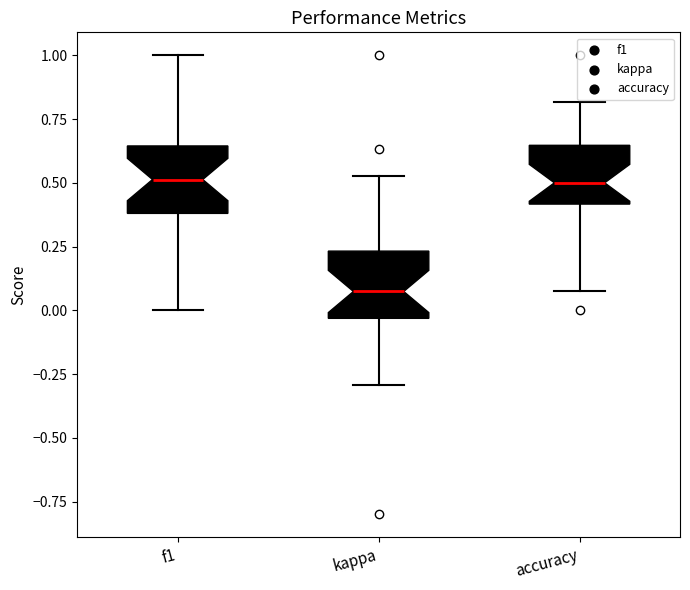

Reading left to right, read every box against the y-axis: the position of its median line, the range the box covers, and the ends of its whiskers. The values are not printed on the chart, so give them approximately, as read against the axis.

f1: median 0.50, box 0.40 to 0.65, whiskers 0.00 to 1.00
kappa: median 0.05, box -0.05 to 0.25, whiskers -0.30 to 0.55
accuracy: median 0.50, box 0.40 to 0.65, whiskers 0.10 to 0.80